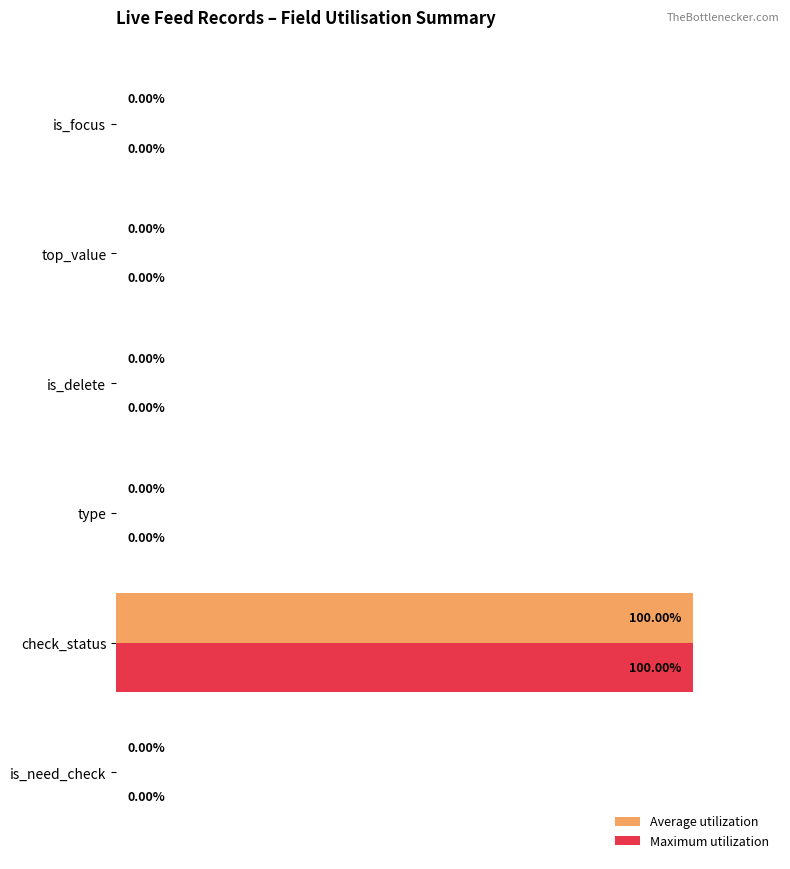

Which category has the highest value across all series?

check_status